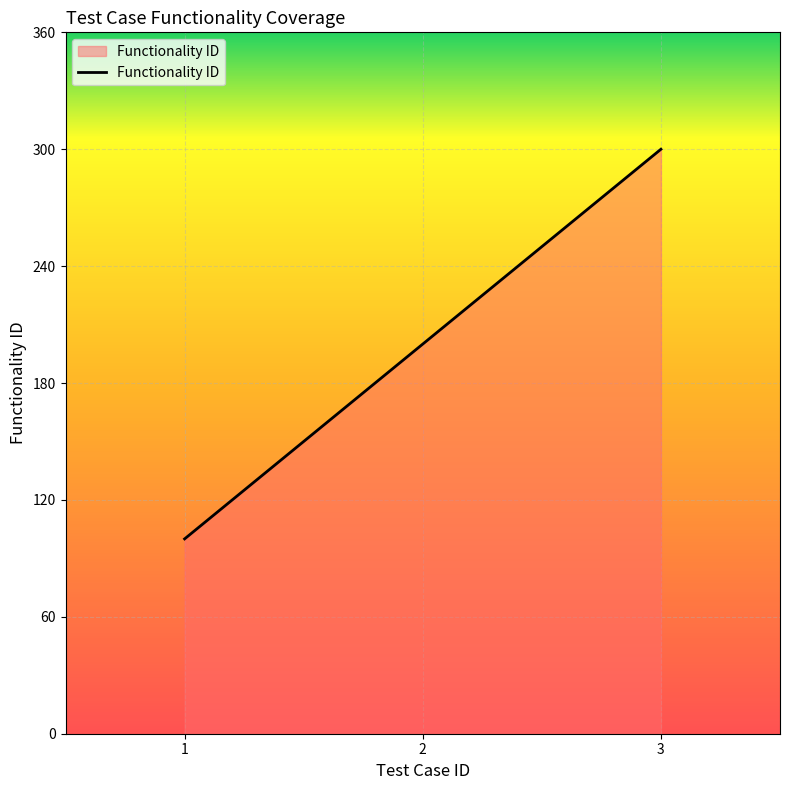

What is the difference between the values at 1 and 3?

200